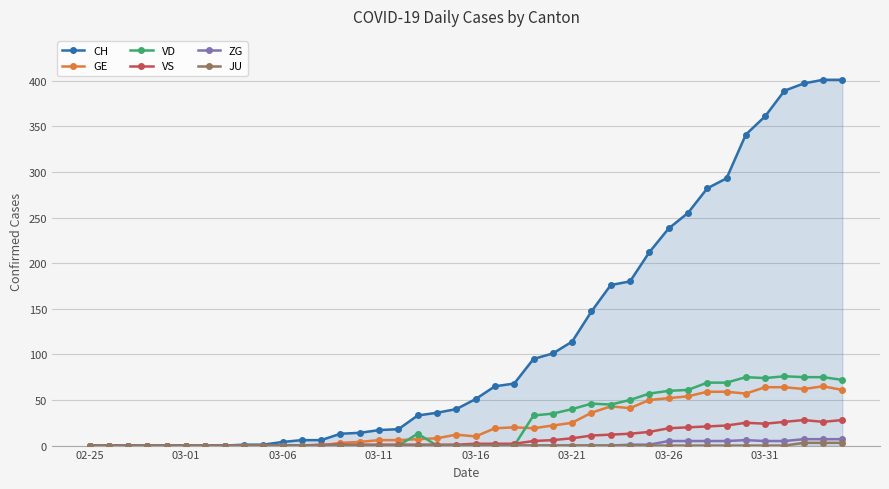

Is this an area chart (filled region under the line)?

No